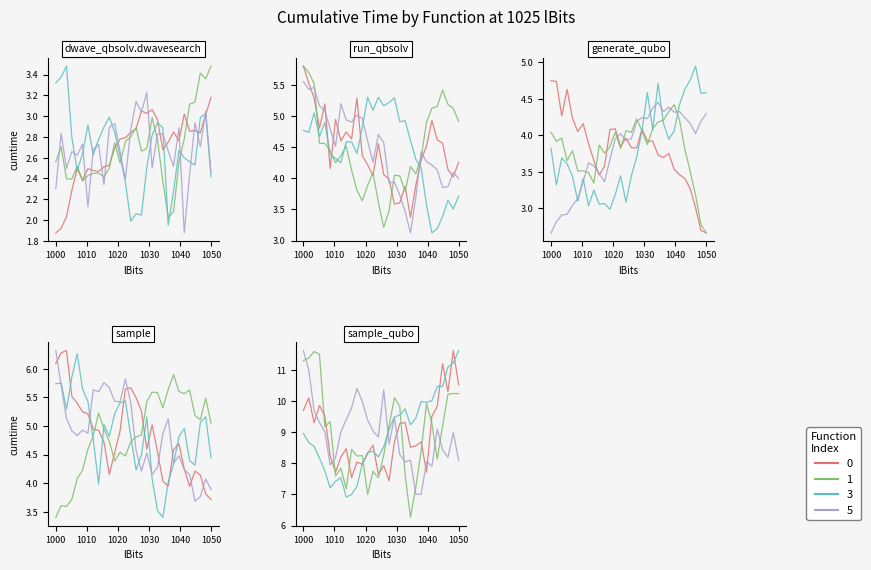

Is it true that the value at dwave_qbsolv.qbsolv_binding.run_qbsolv is 2.8?

False